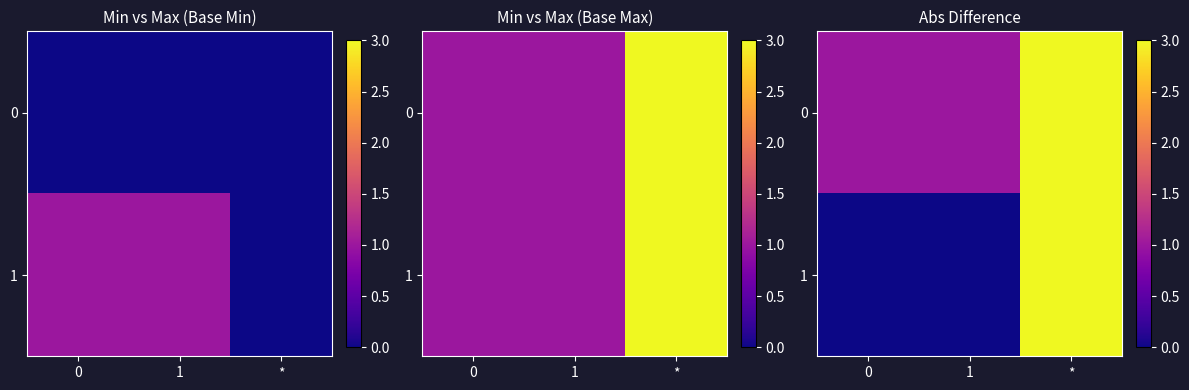

Between 1 and *, which series saw the biggest shift?

row_1